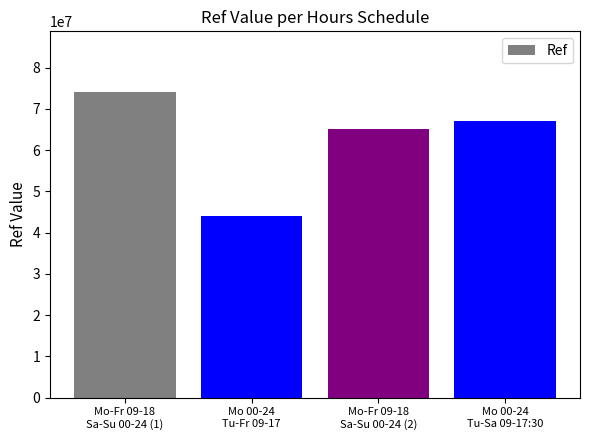

Is it true that the value at Mo 00-24
Tu-Fr 09-17 is 62787832?

False